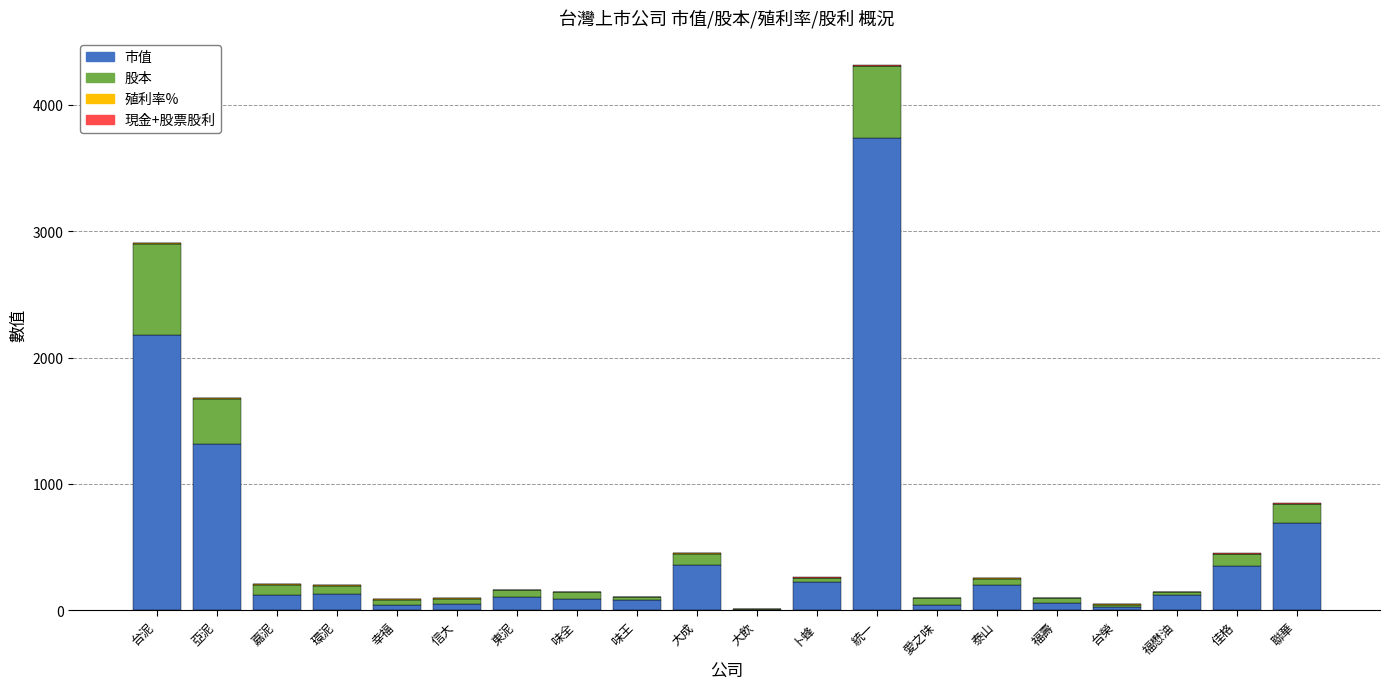

At which category is the sum across all series the highest?

統一